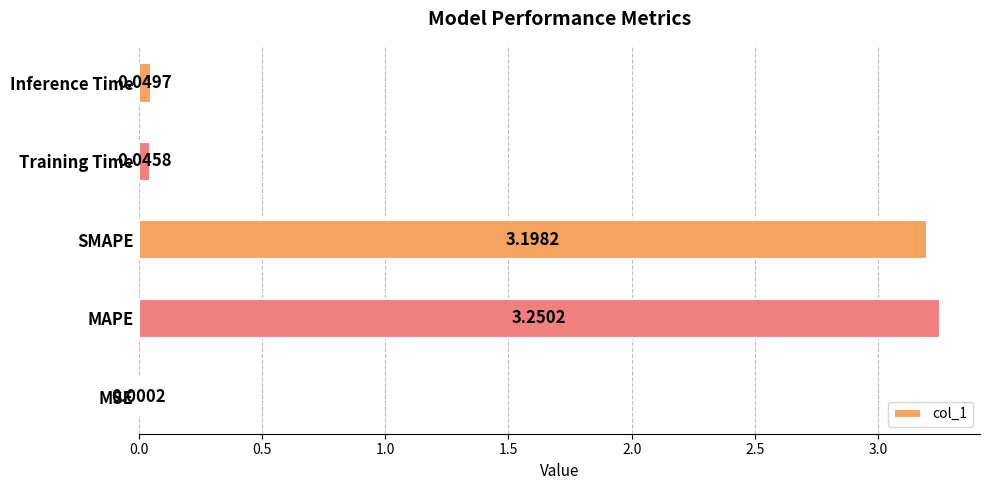

What is the sum of all values?

6.5